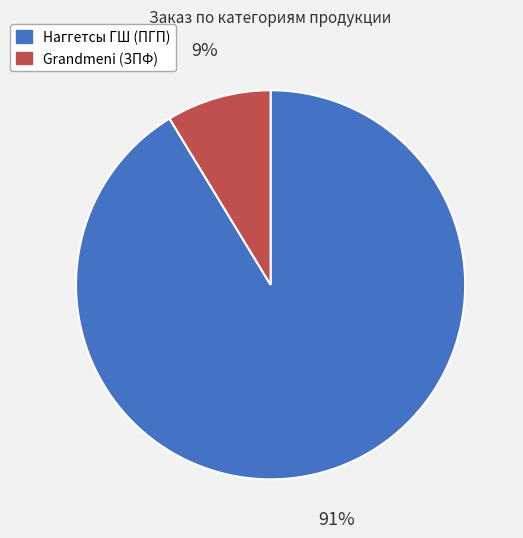

Which has a higher value, Grandmeni (ЗПФ) or Наггетсы ГШ (ПГП)?

Наггетсы ГШ (ПГП)